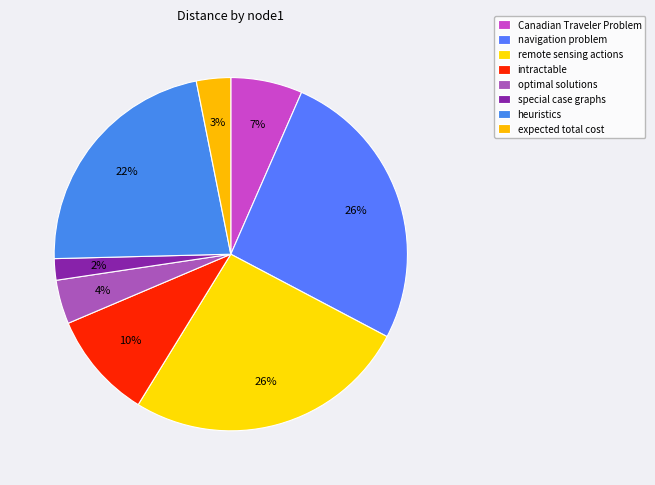

True or false: navigation problem accounts for 33% of the total.

False